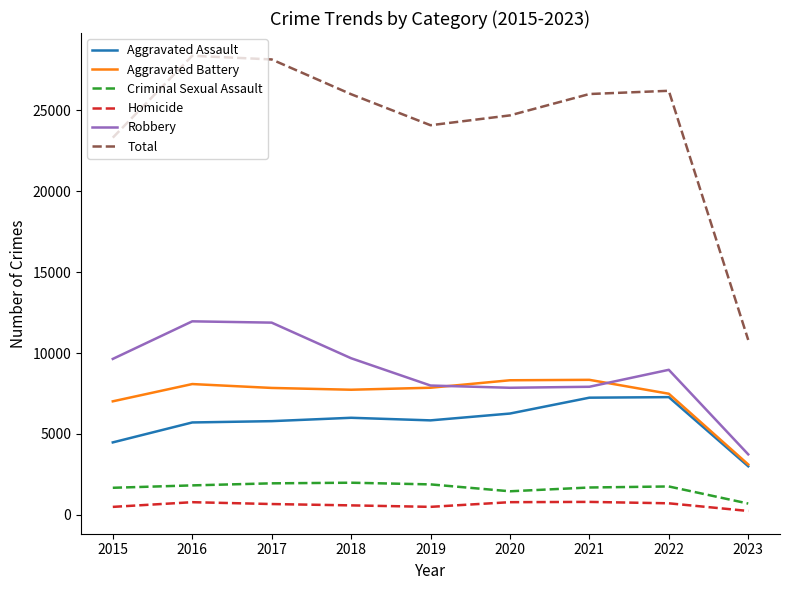

What is the highest value of the Homicide series?

804